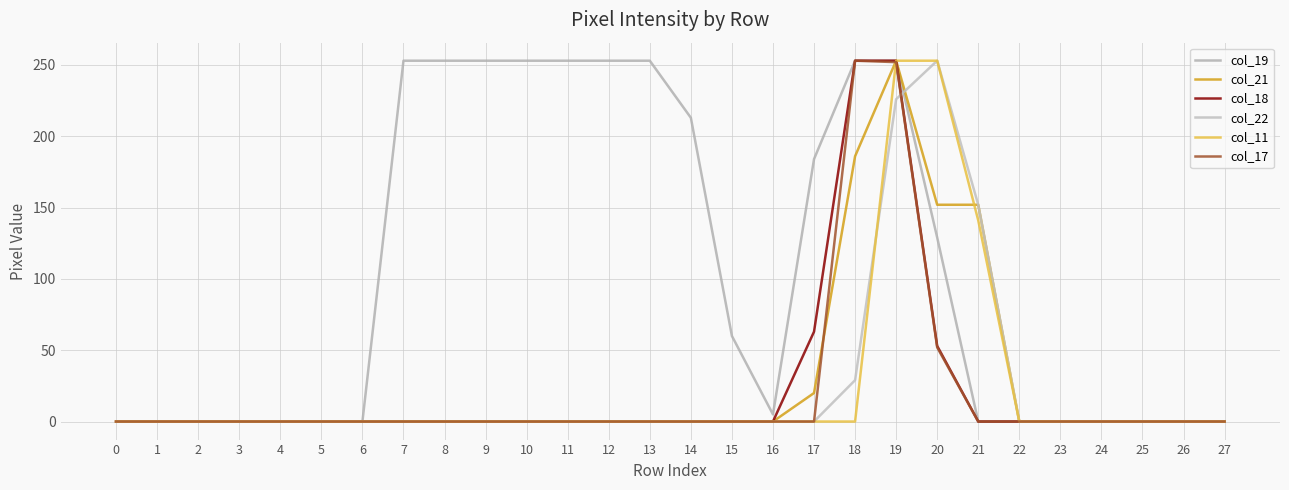

Between 27 and 11, which is larger?

11